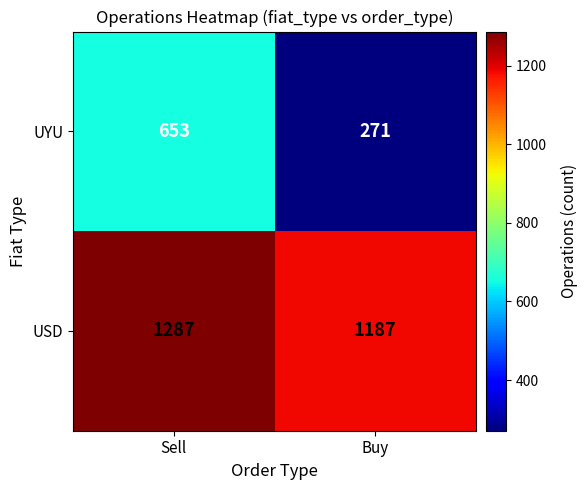

True or false: USD has a value of 1187 at Buy.

True